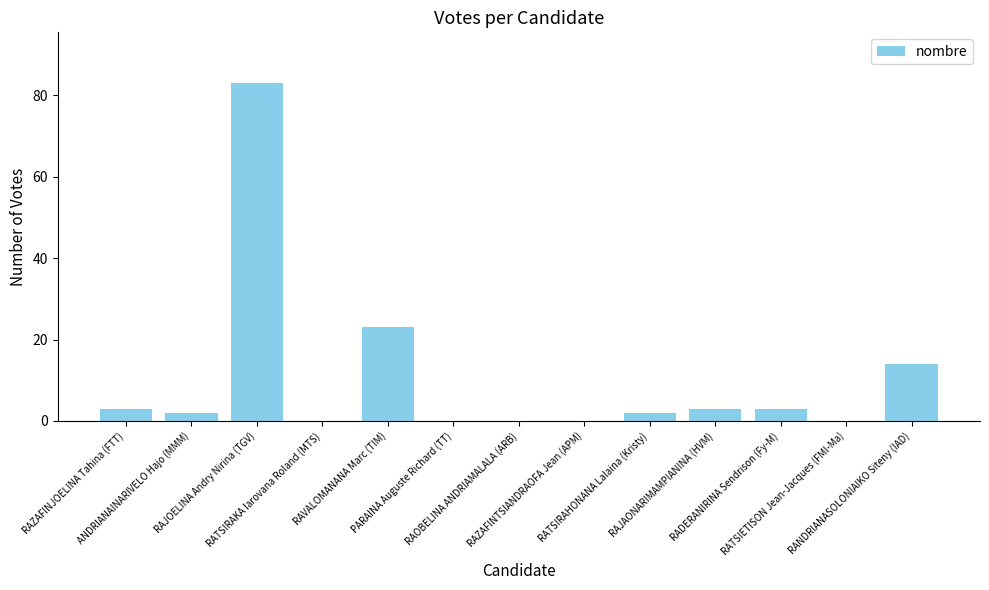

Are the bars horizontal?

No